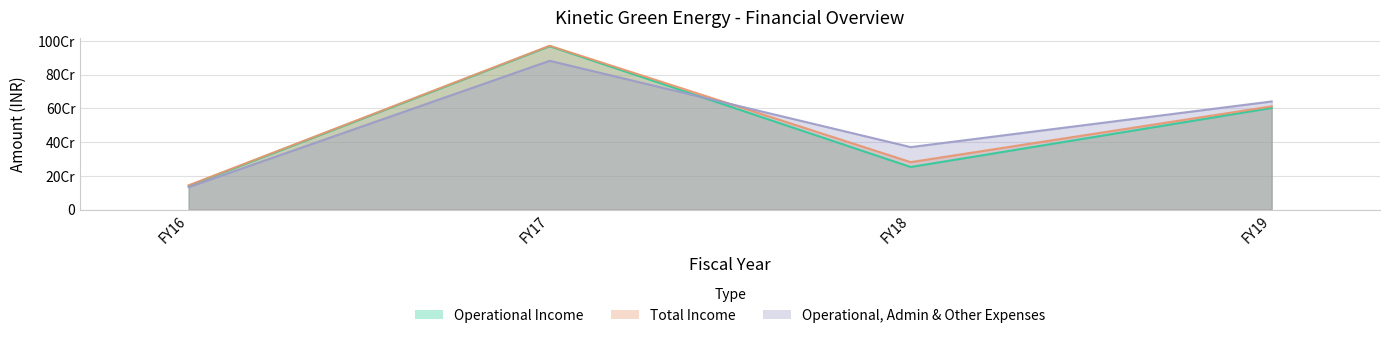

Which series has the largest total across all categories?

Operational, Admin & Other Expenses